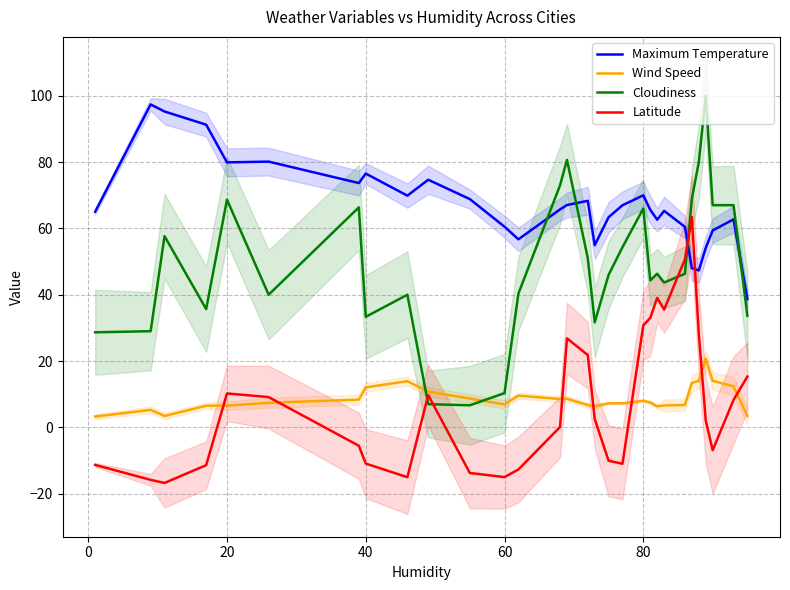

What is the maximum value shown in the chart?

100.0